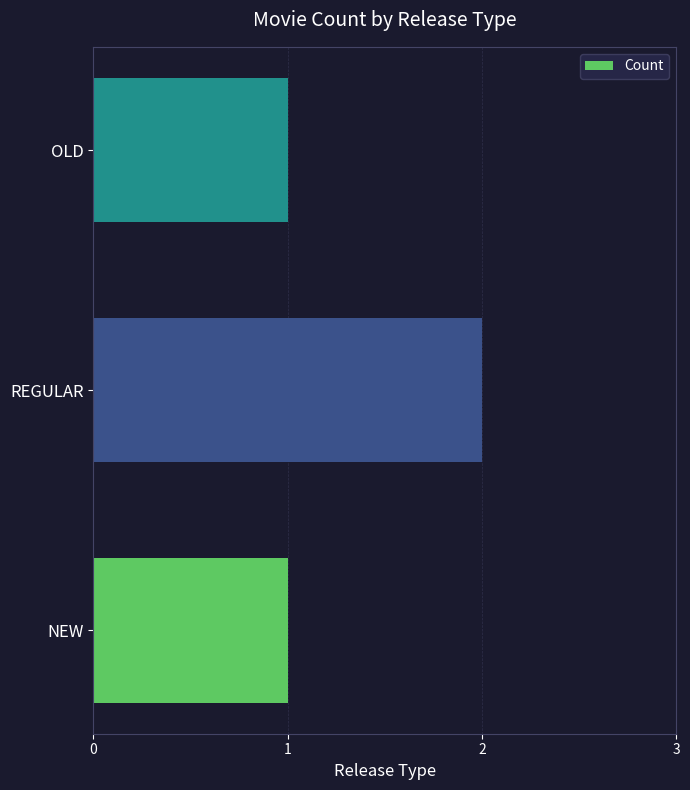

Which label corresponds to the largest value in the chart?

REGULAR